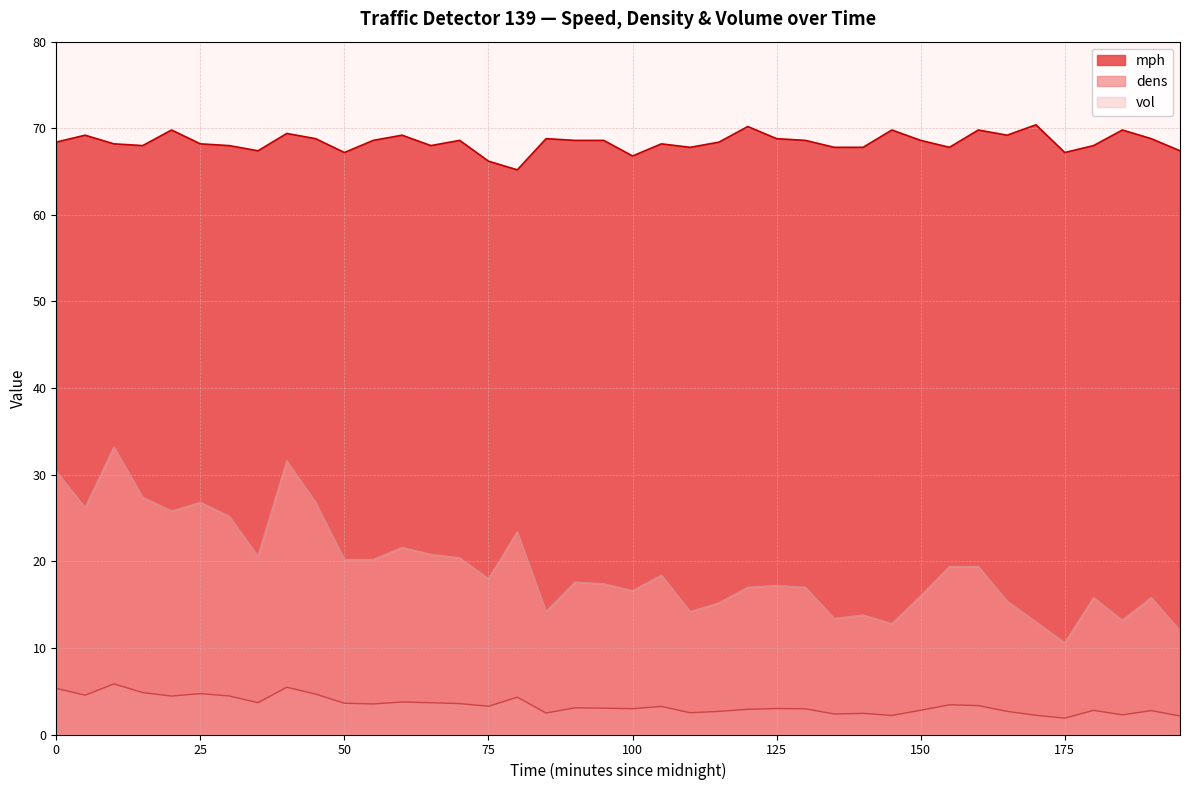

The value of dens at 85 is 4.0. True or false?

False